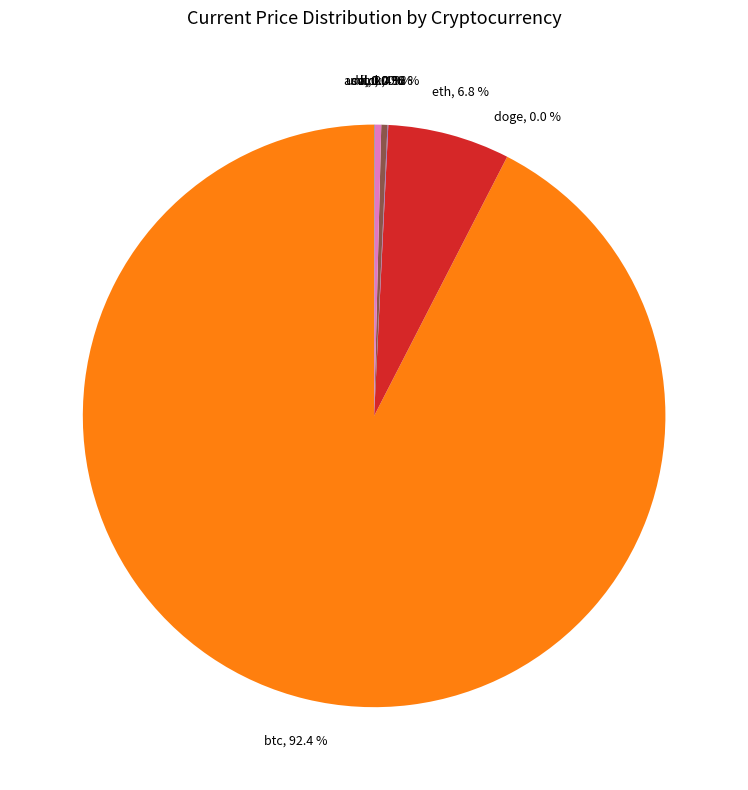

Which slice is the largest?

btc